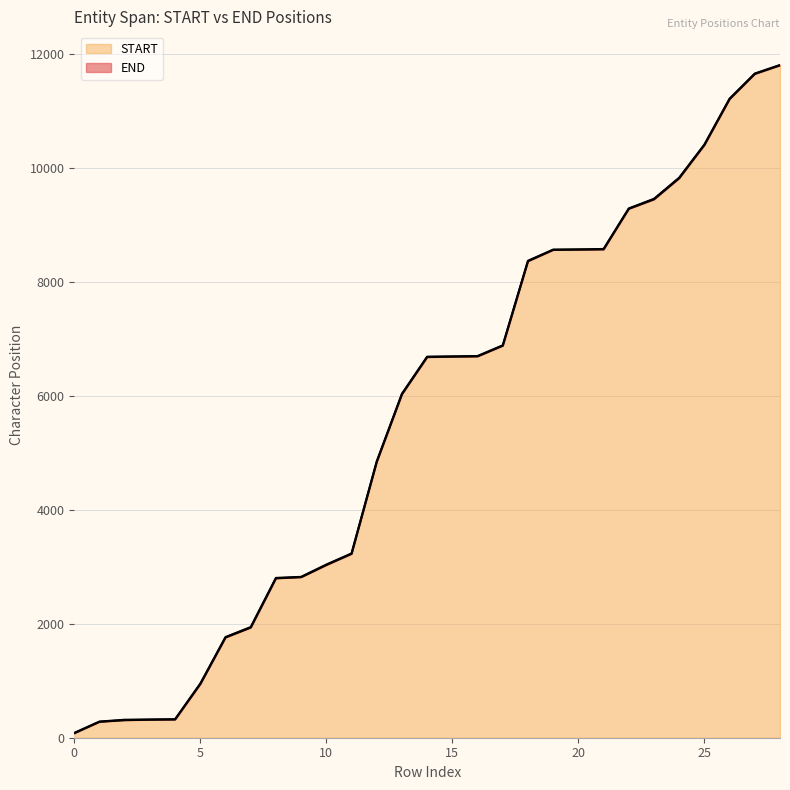

Where is END nearest to the value 5947?

13